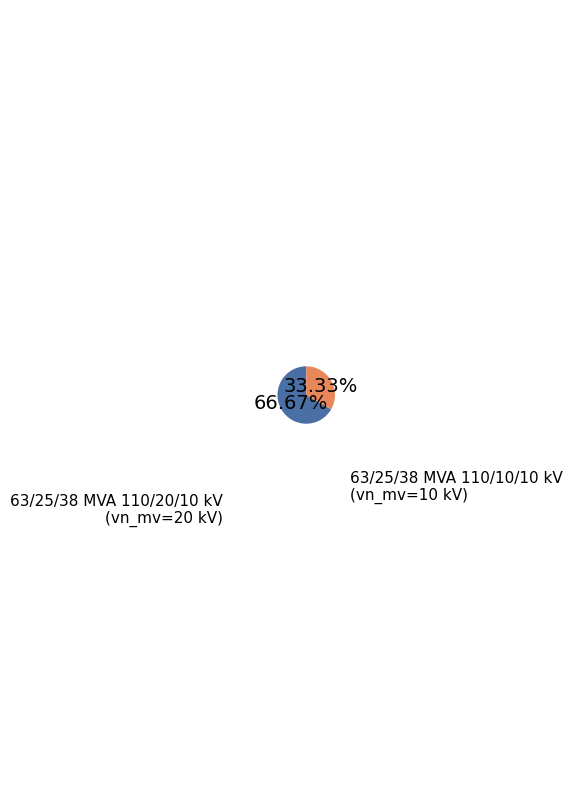

Is 63/25/38 MVA 110/10/10 kV the majority of the pie?

No